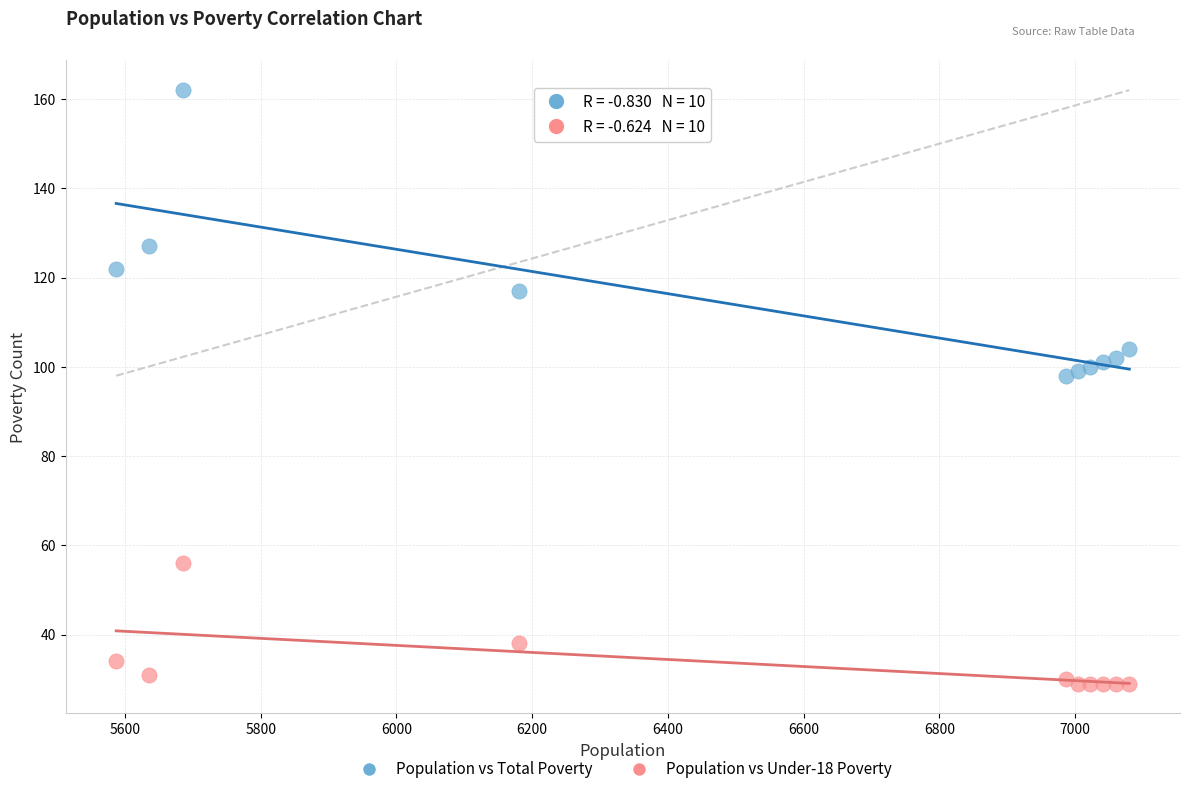

What are all the series names shown in the legend?

Population vs Total Poverty, Population vs Under-18 Poverty